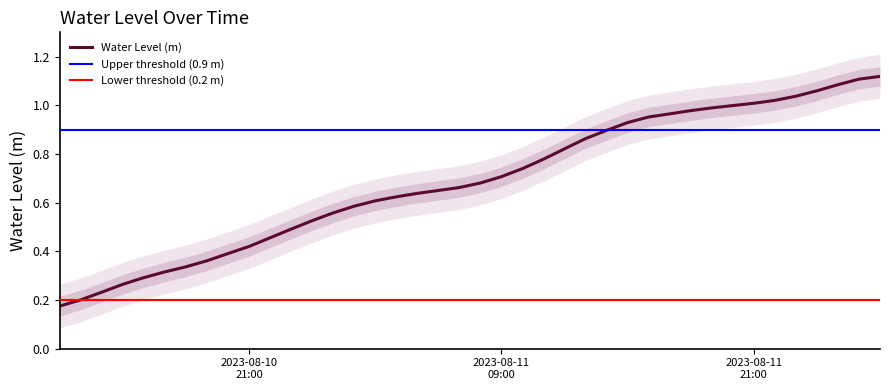

What is the change in value from 2023-08-10 22:00:00 to 2023-08-11 16:00:00?

+0.5